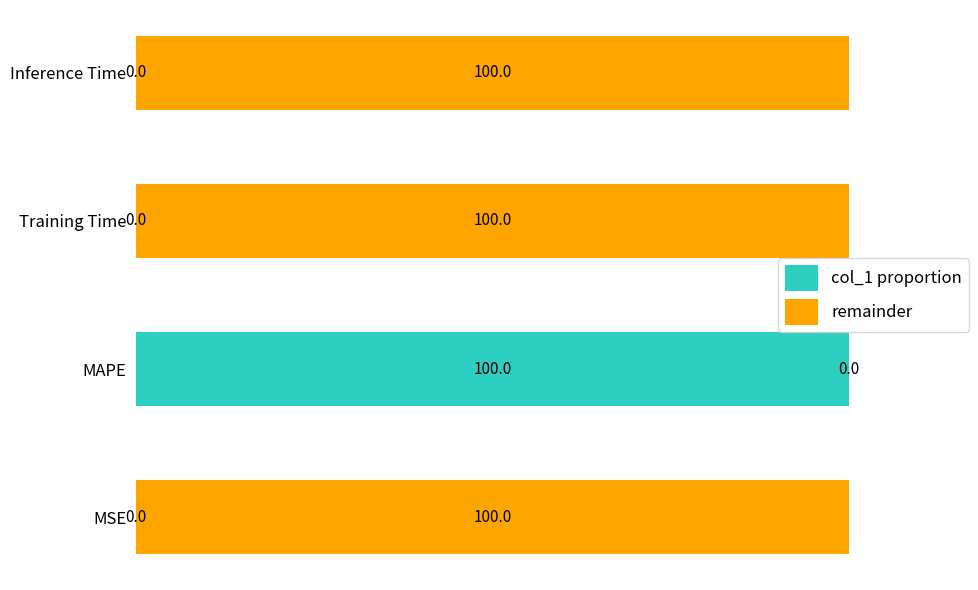

Where is col_1 proportion nearest to the value 49?

MSE